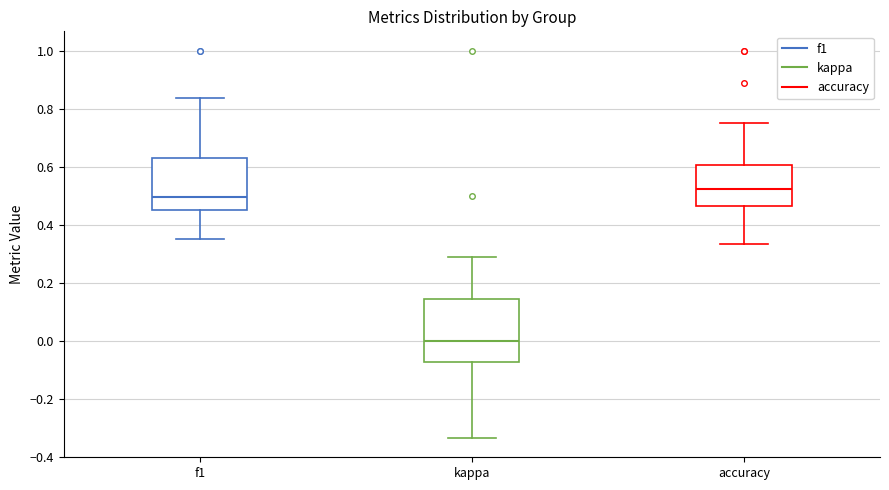

Which box has the highest median line?

accuracy